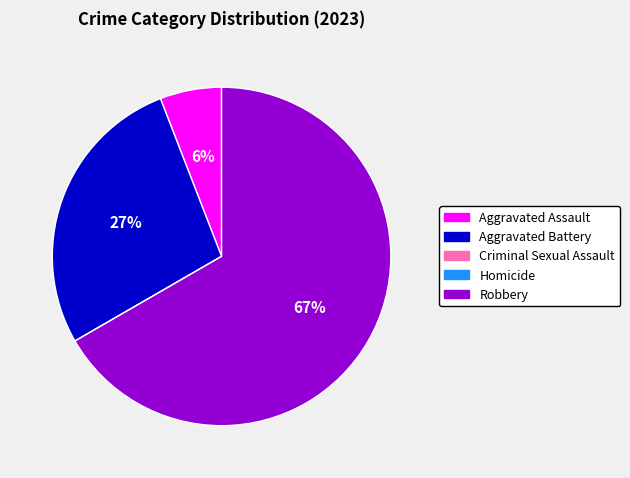

Which slice represents more than half of the pie?

Robbery